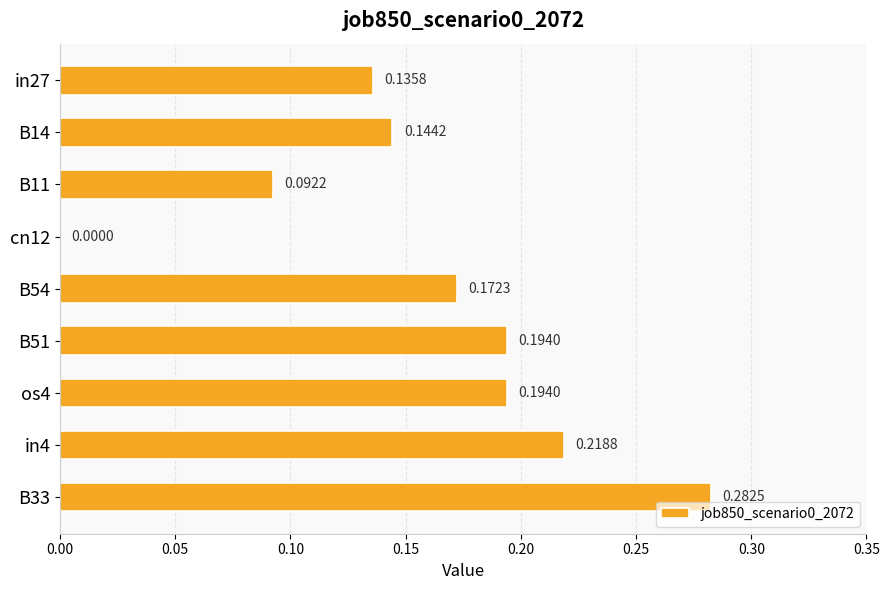

What is the sum of all values?

1.4